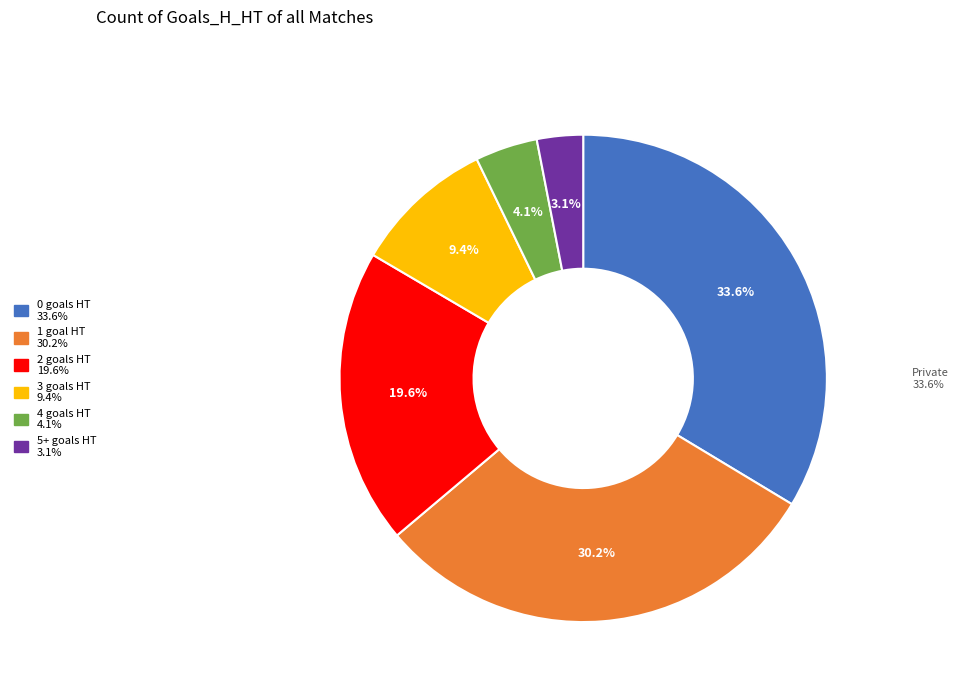

Is there a majority slice in this chart?

No